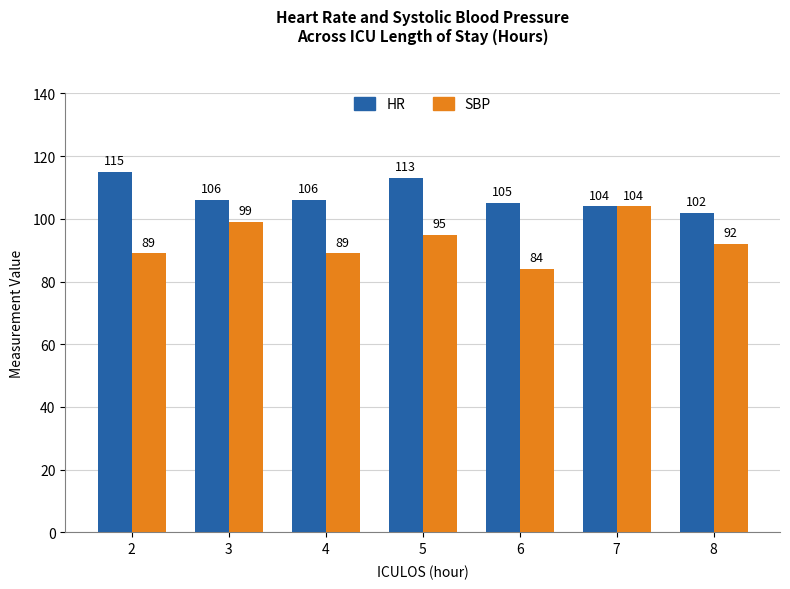

What are all the series names shown in the legend?

HR, SBP